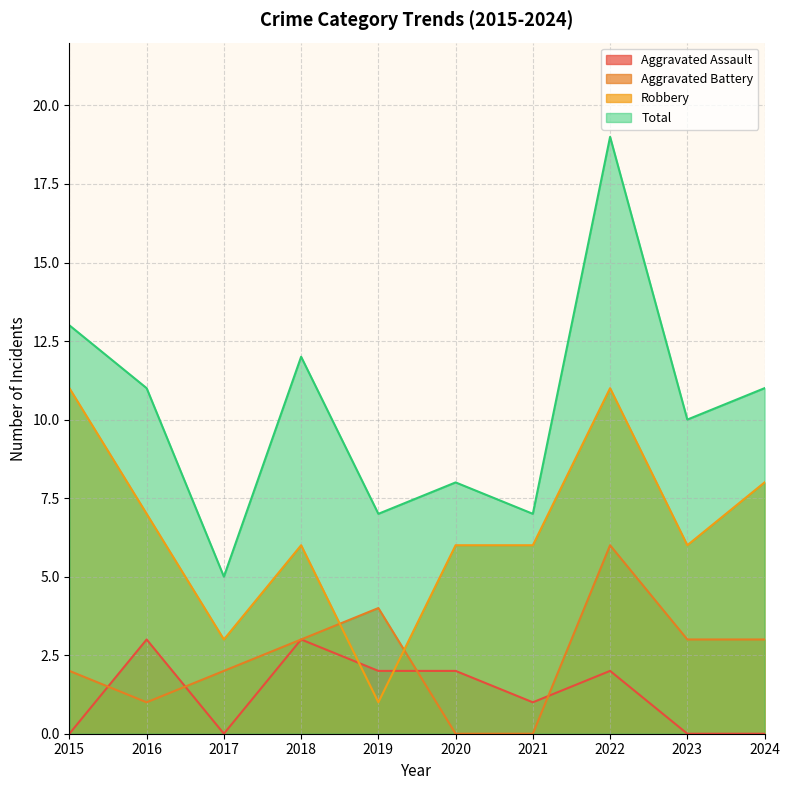

What is the sum of the Total values at 2015 and 2016?

24